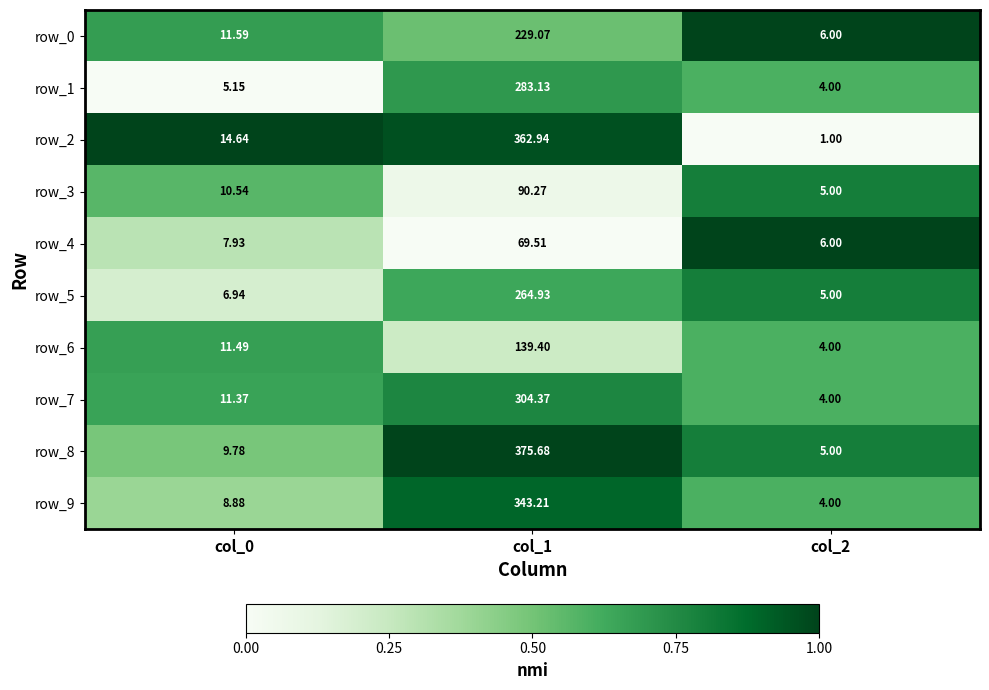

Is the value of row_1 at col_2 greater than the value of row_9 at col_1?

No